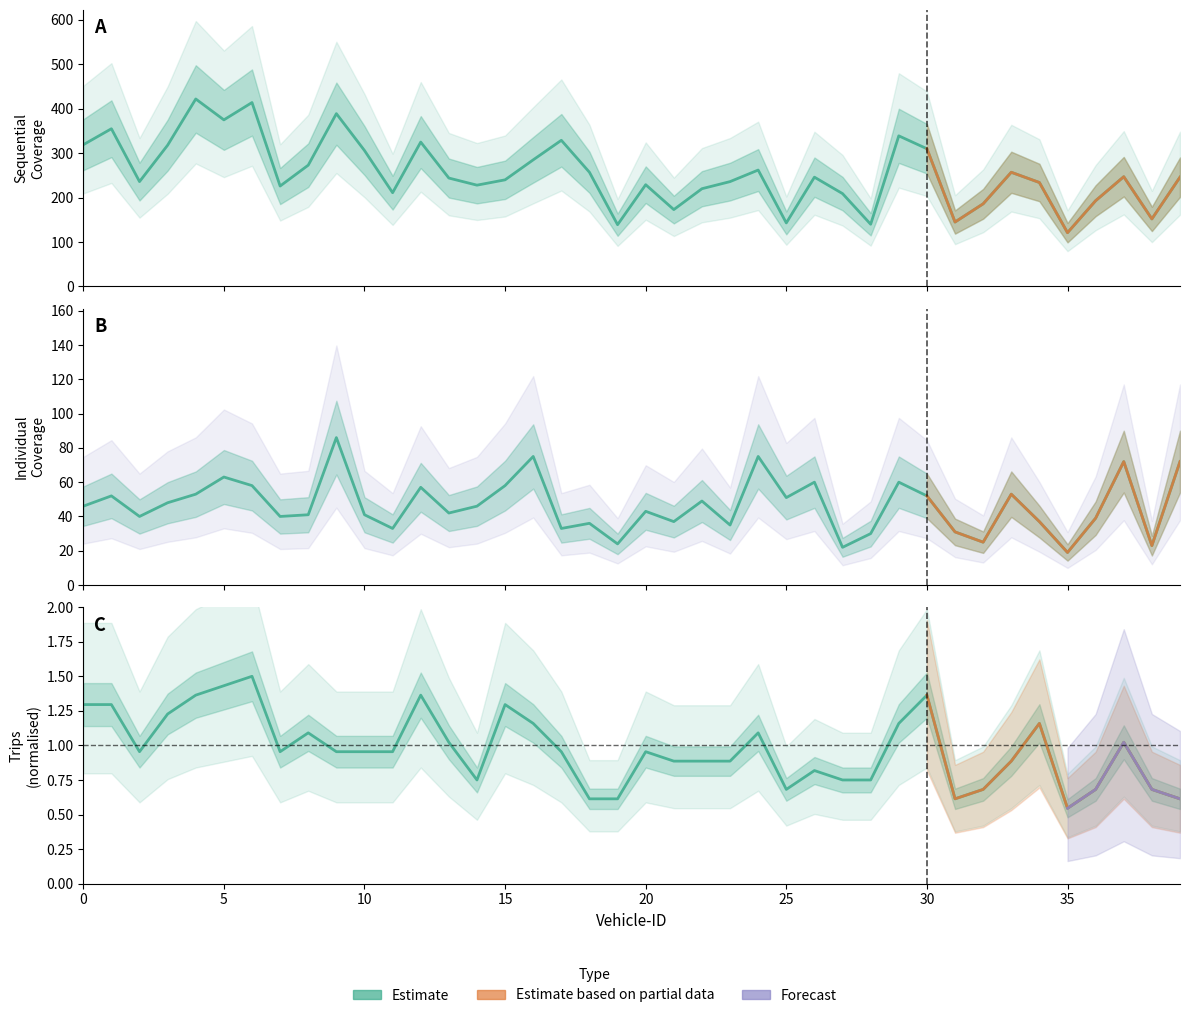

True or false: Individual Coverage and Number of Trips cross at least once.

False